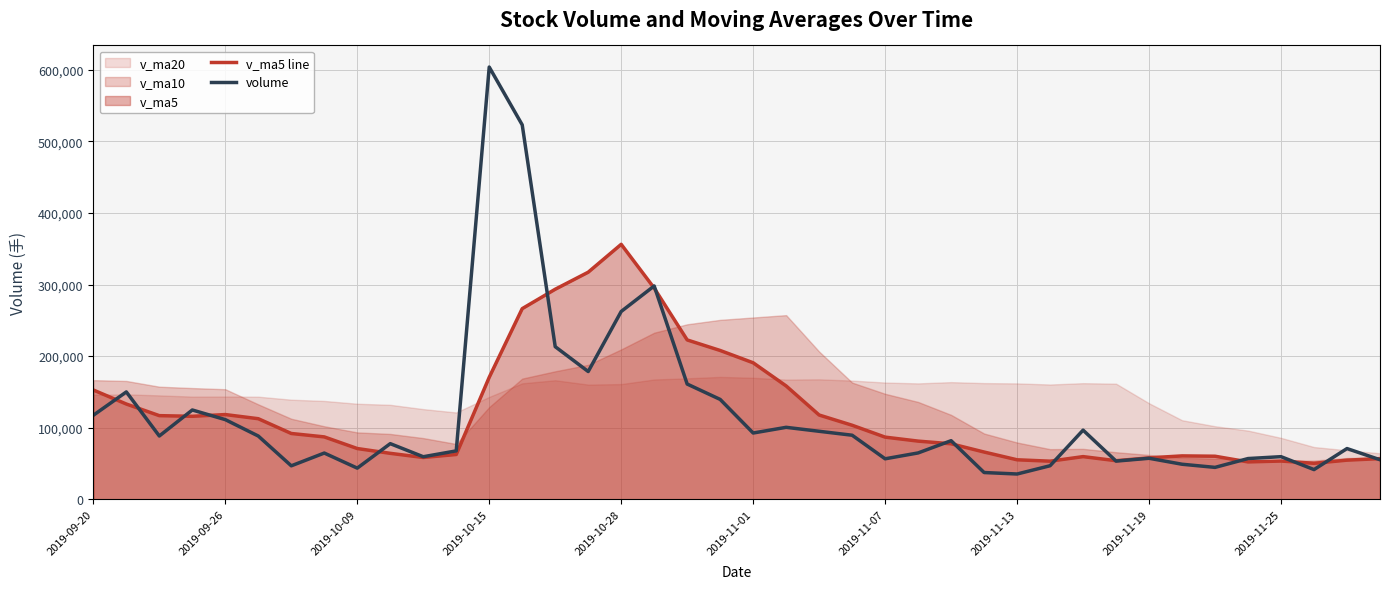

What is the lowest value of the volume series?

35334.2